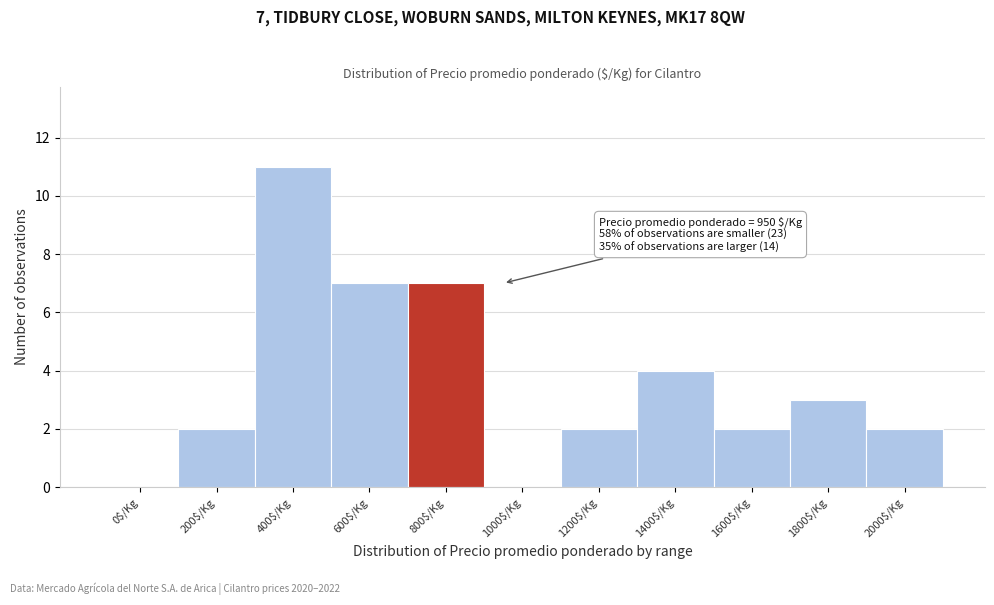

The value at 2000$/Kg is 3. True or false?

False